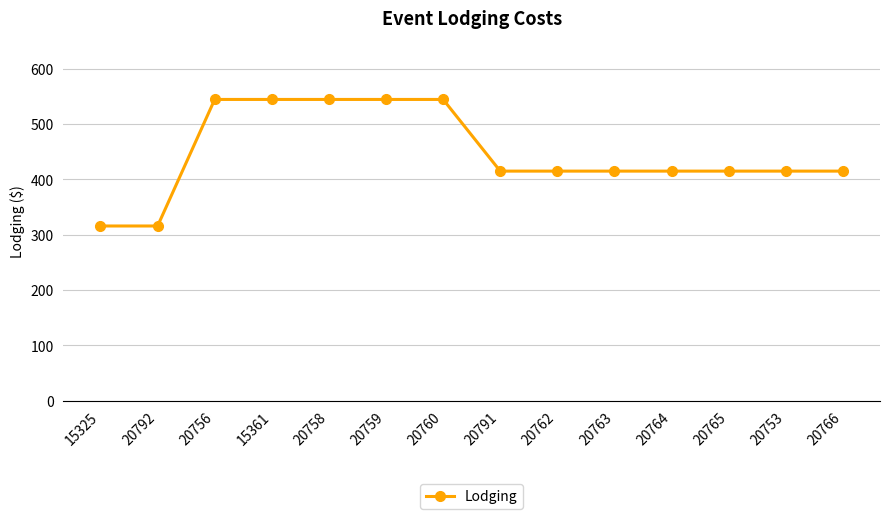

What is the average value?

447.1